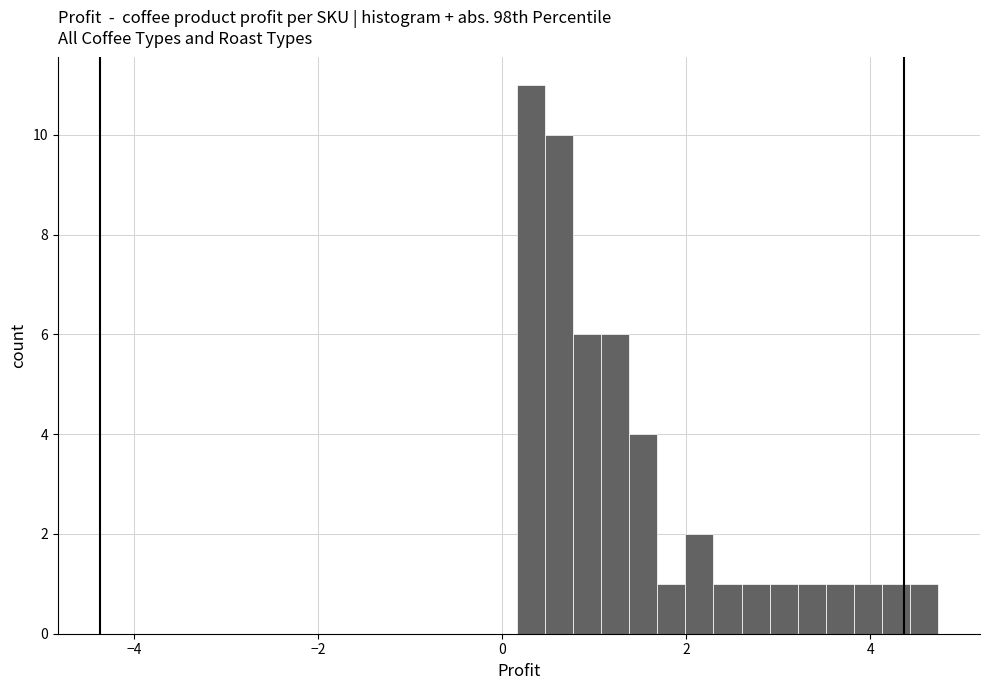

Read against the x-axis, roughly where is the centre of the tallest bar?

0.4